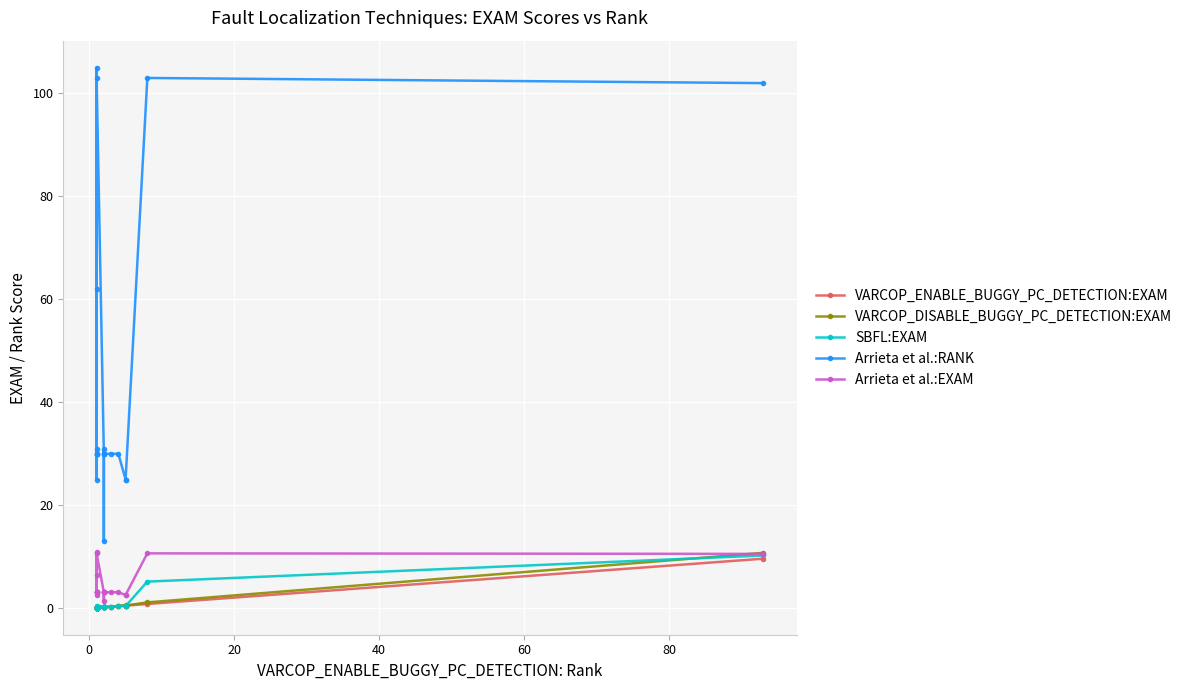

What are all the series names shown in the legend?

VARCOP_ENABLE_BUGGY_PC_DETECTION:EXAM, VARCOP_DISABLE_BUGGY_PC_DETECTION:EXAM, SBFL:EXAM, Arrieta et al.:RANK, Arrieta et al.:EXAM